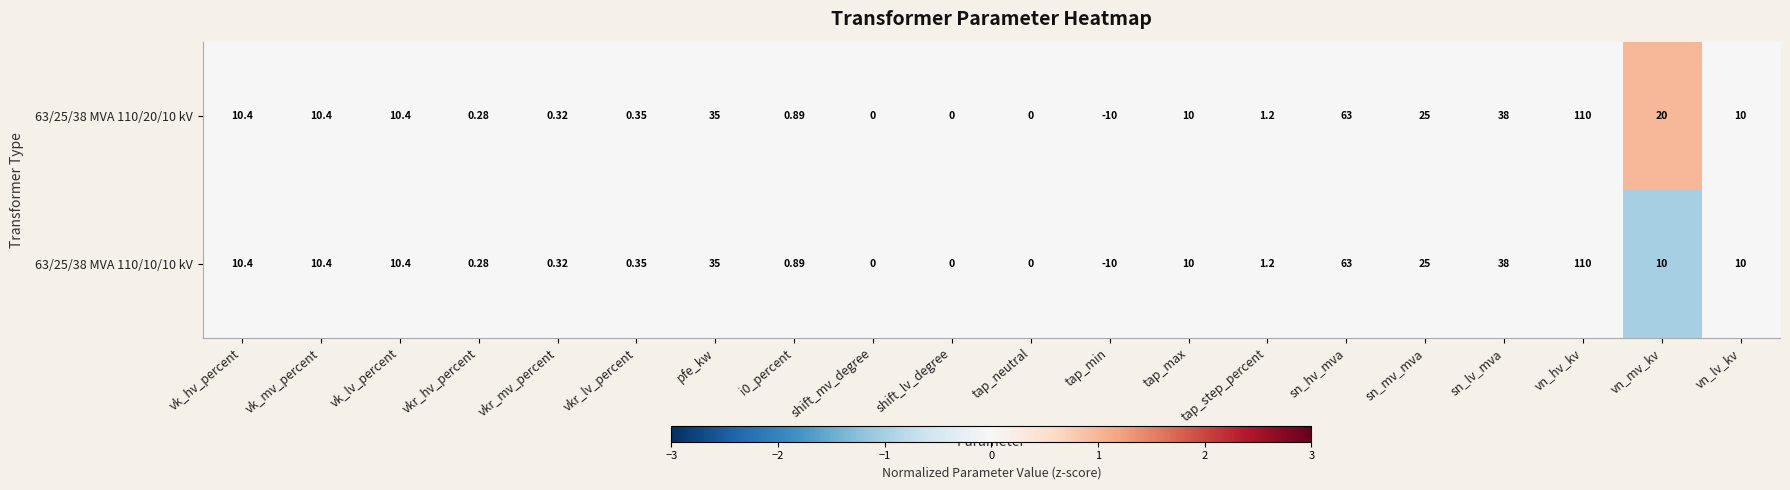

What is the maximum value shown in the chart?

110.0